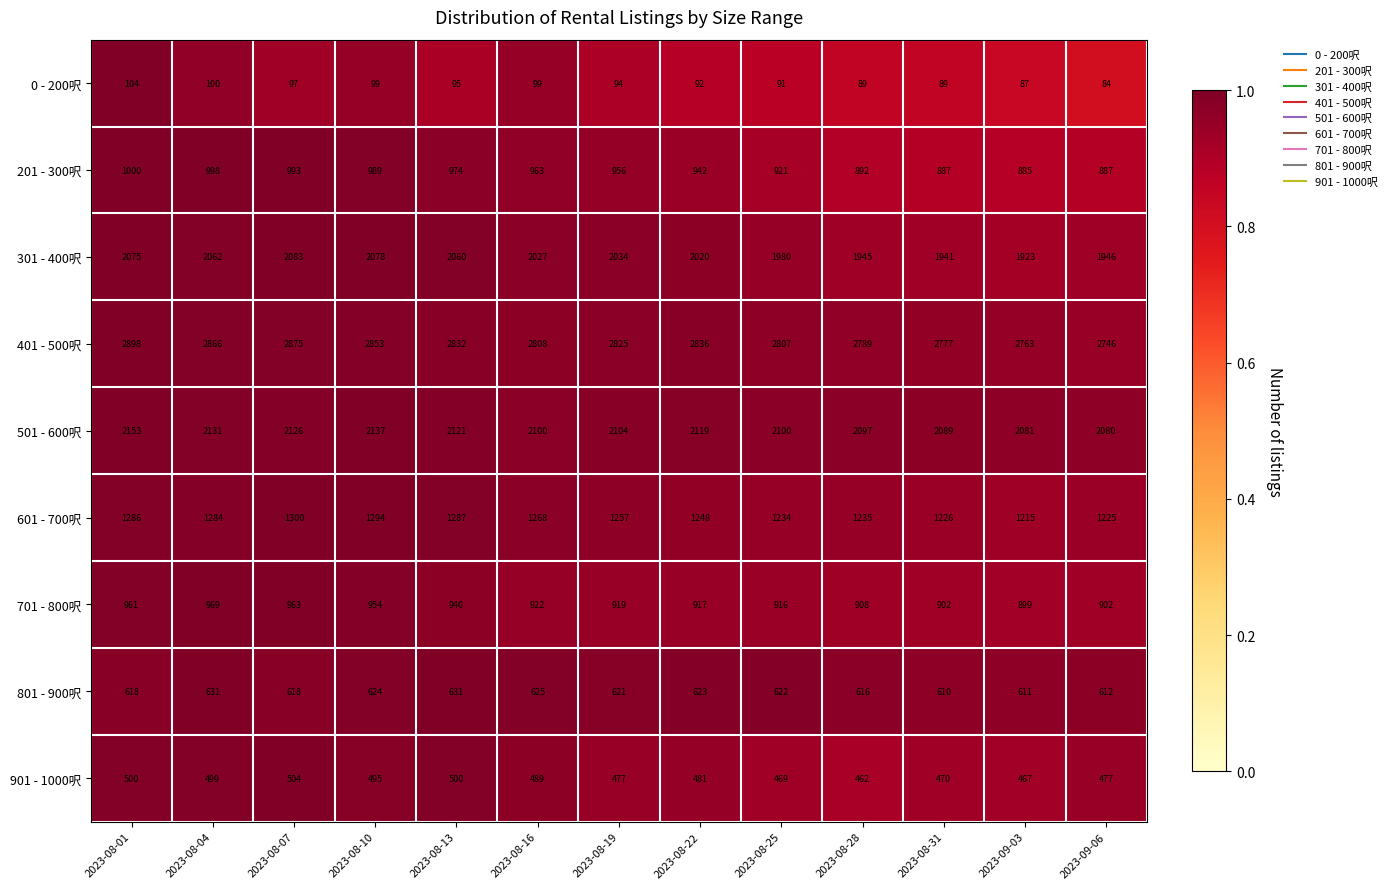

The 601 - 700呎 series shows 1226 at 2023-08-31. True or false?

True